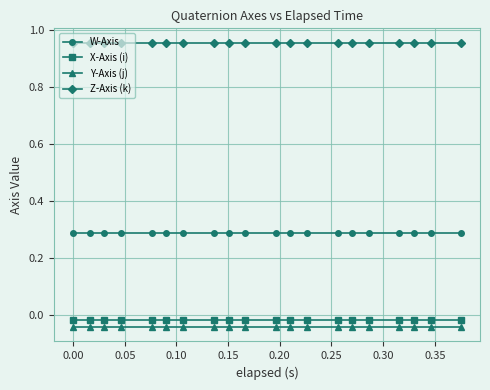

Which series has the largest total across all categories?

Z-Axis (k)